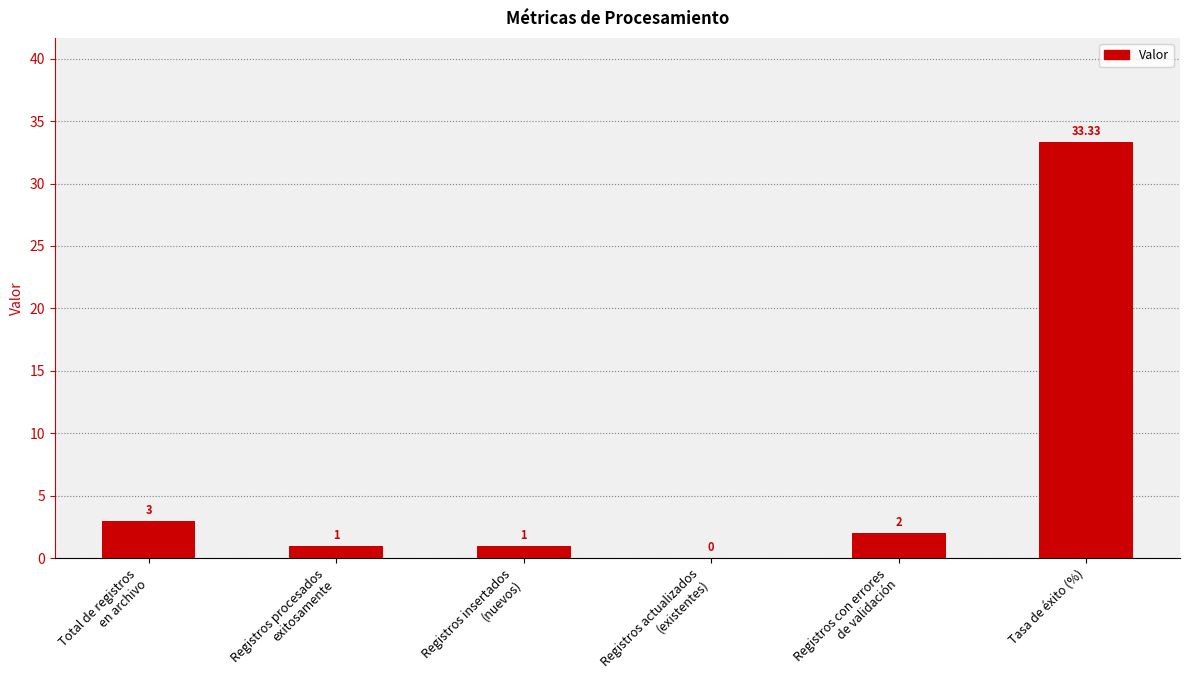

Approximately how many times larger is the value at Registros insertados
(nuevos) compared to Total de registros
en archivo?

0.3